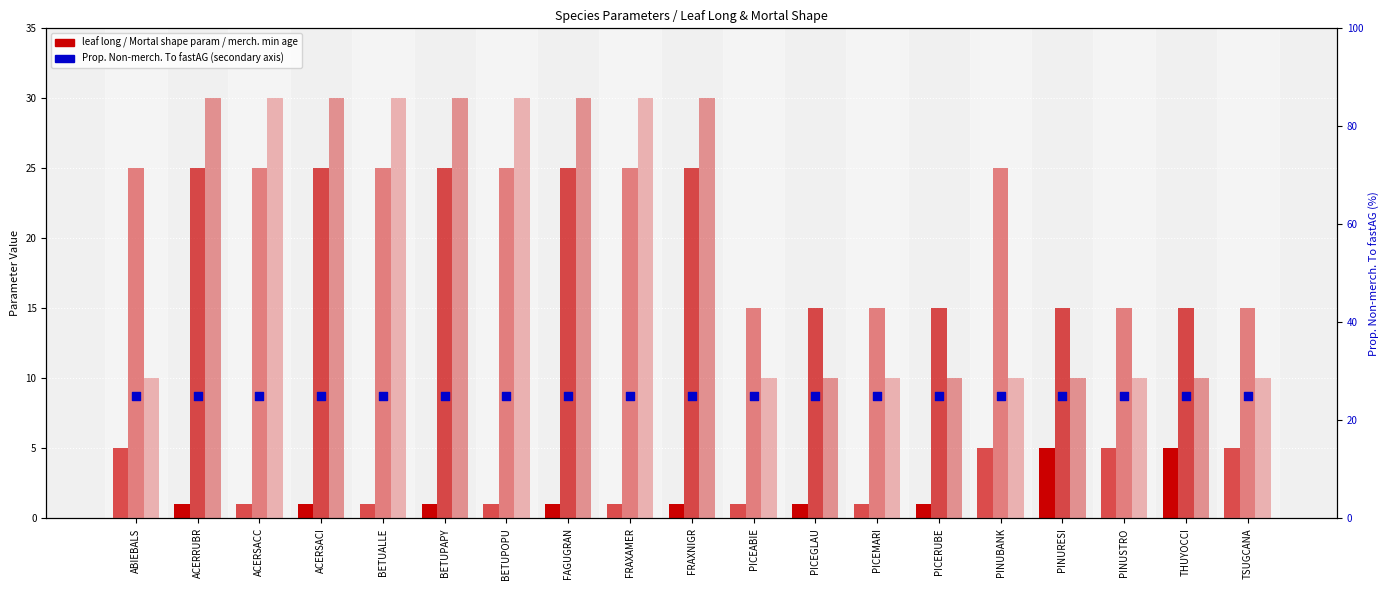

Which series reaches the maximum Y coordinate?

merchantable stems min age